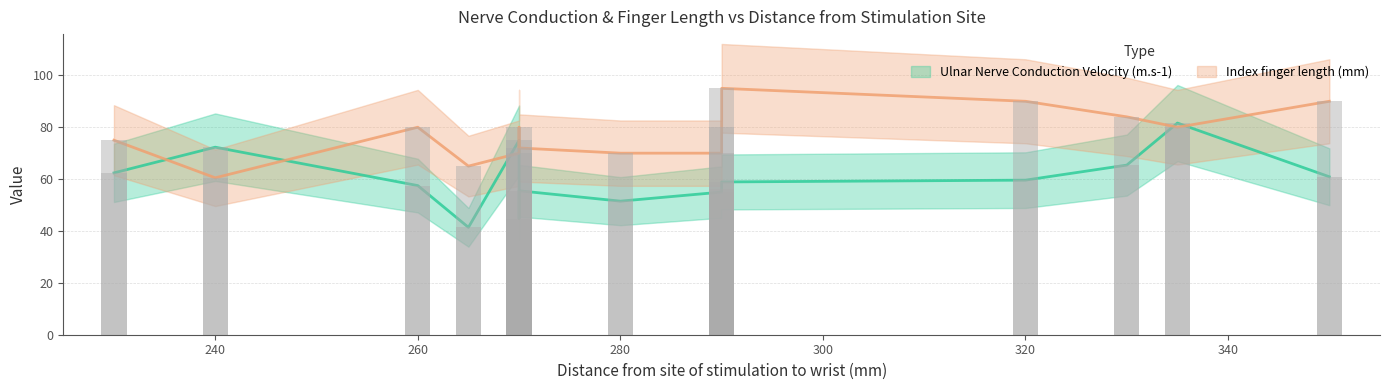

Is the value of Ulnar Nerve Conduction Velocity (m.s-1) at 330 greater than the value of Index finger length (mm) at 280?

No